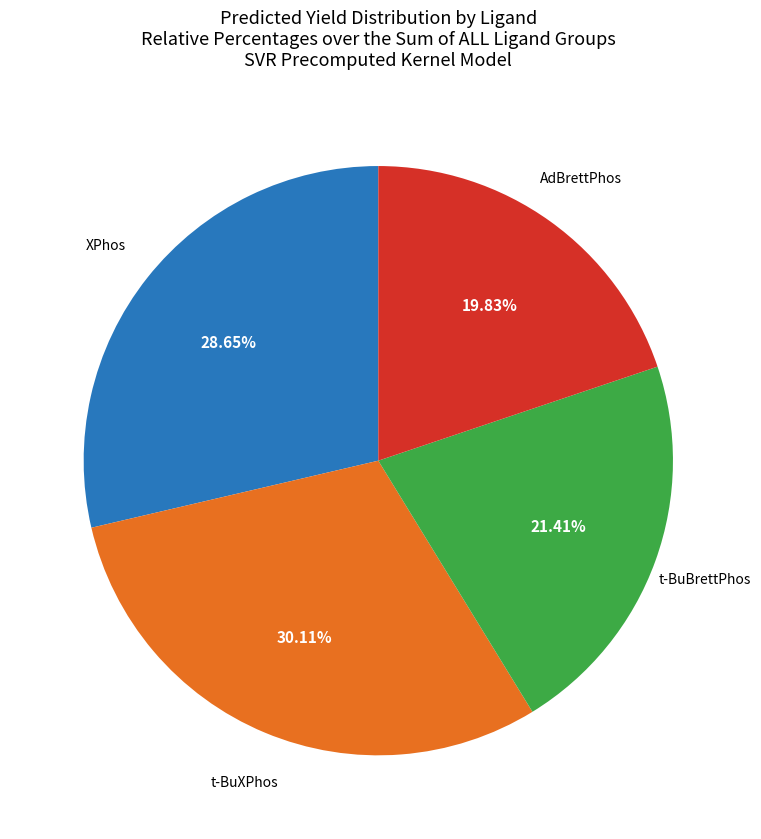

Does any single category account for the majority?

No